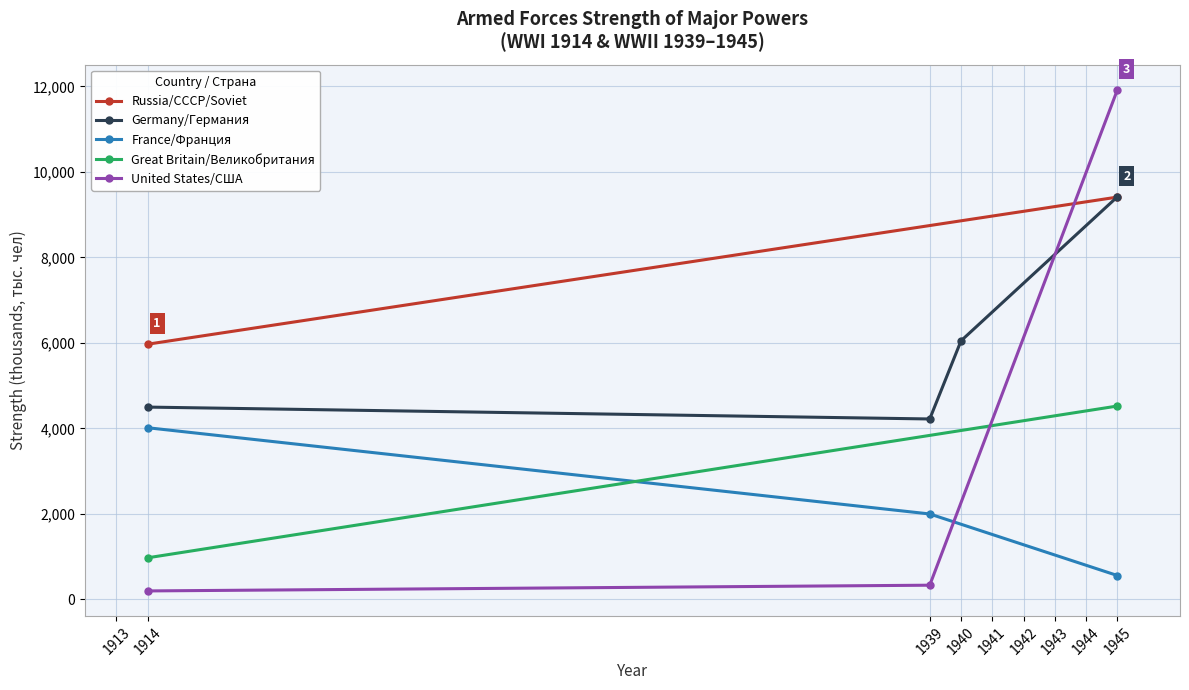

What is the sum of the Germany/Германия values at 4 and 3?

6050